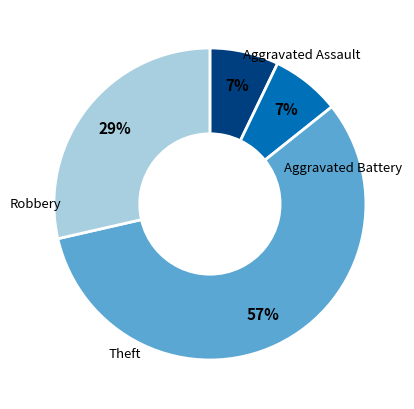

To the nearest percent, what is the difference between the largest and smallest slice percentages?

50%